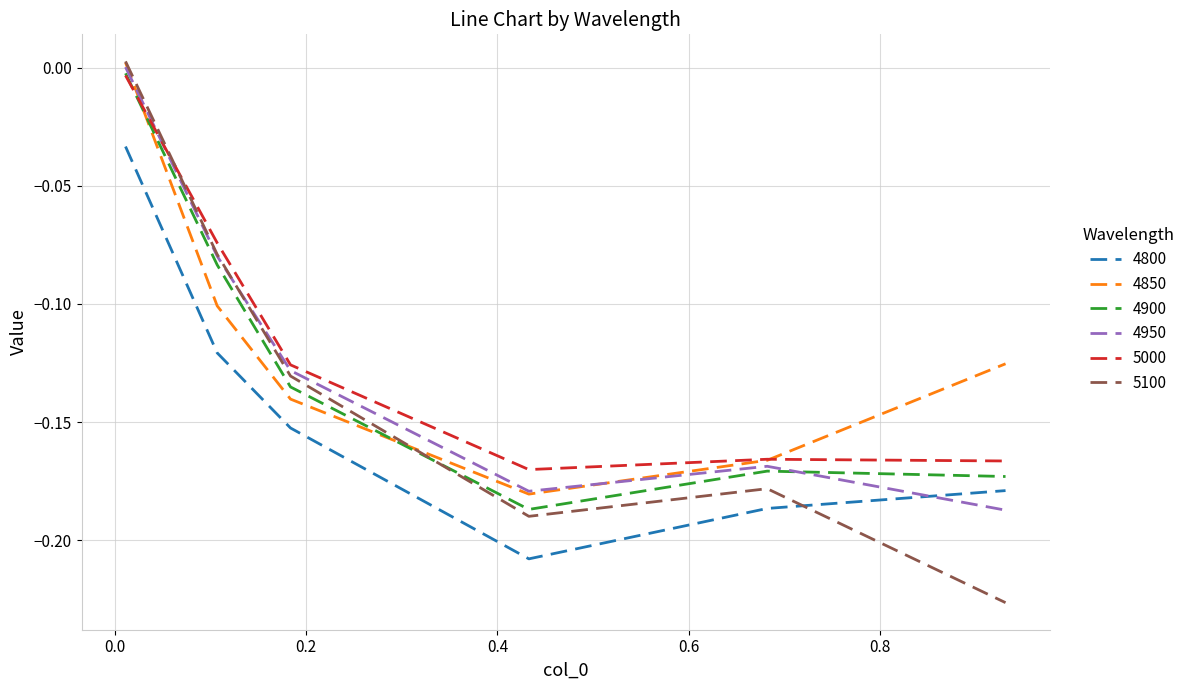

Which series has the largest range (max minus min)?

5100